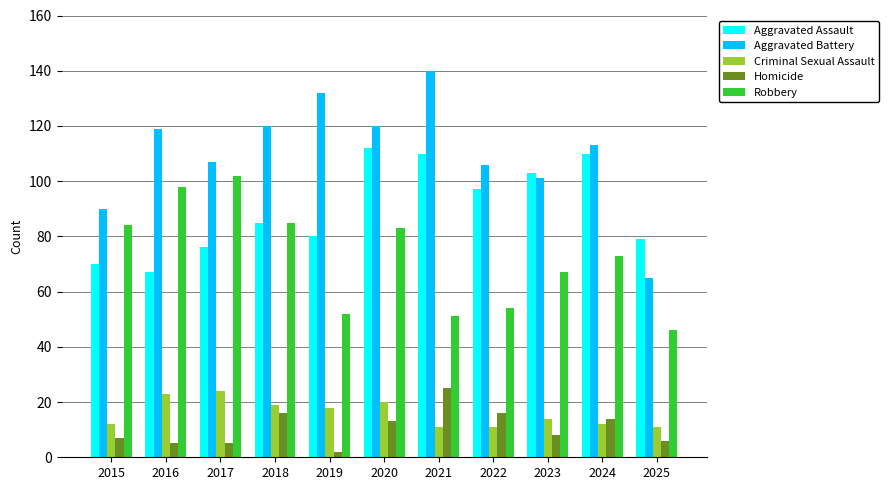

The Aggravated Assault series shows 110 at 2021. True or false?

True